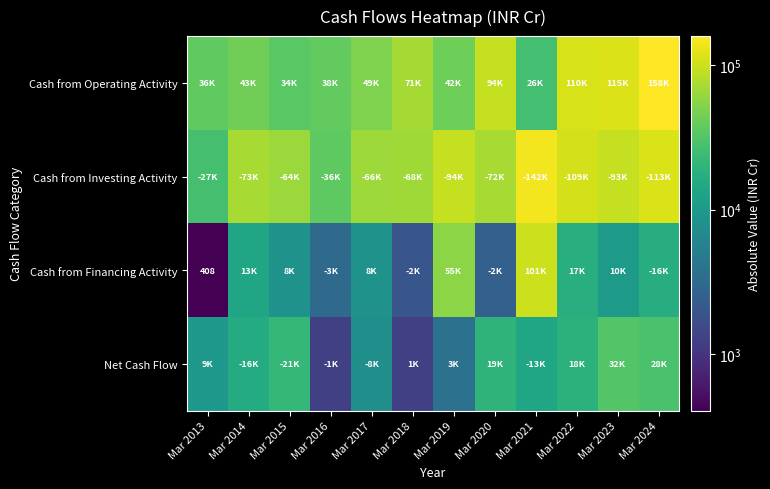

At which category is the sum across all series the highest?

Mar 2024